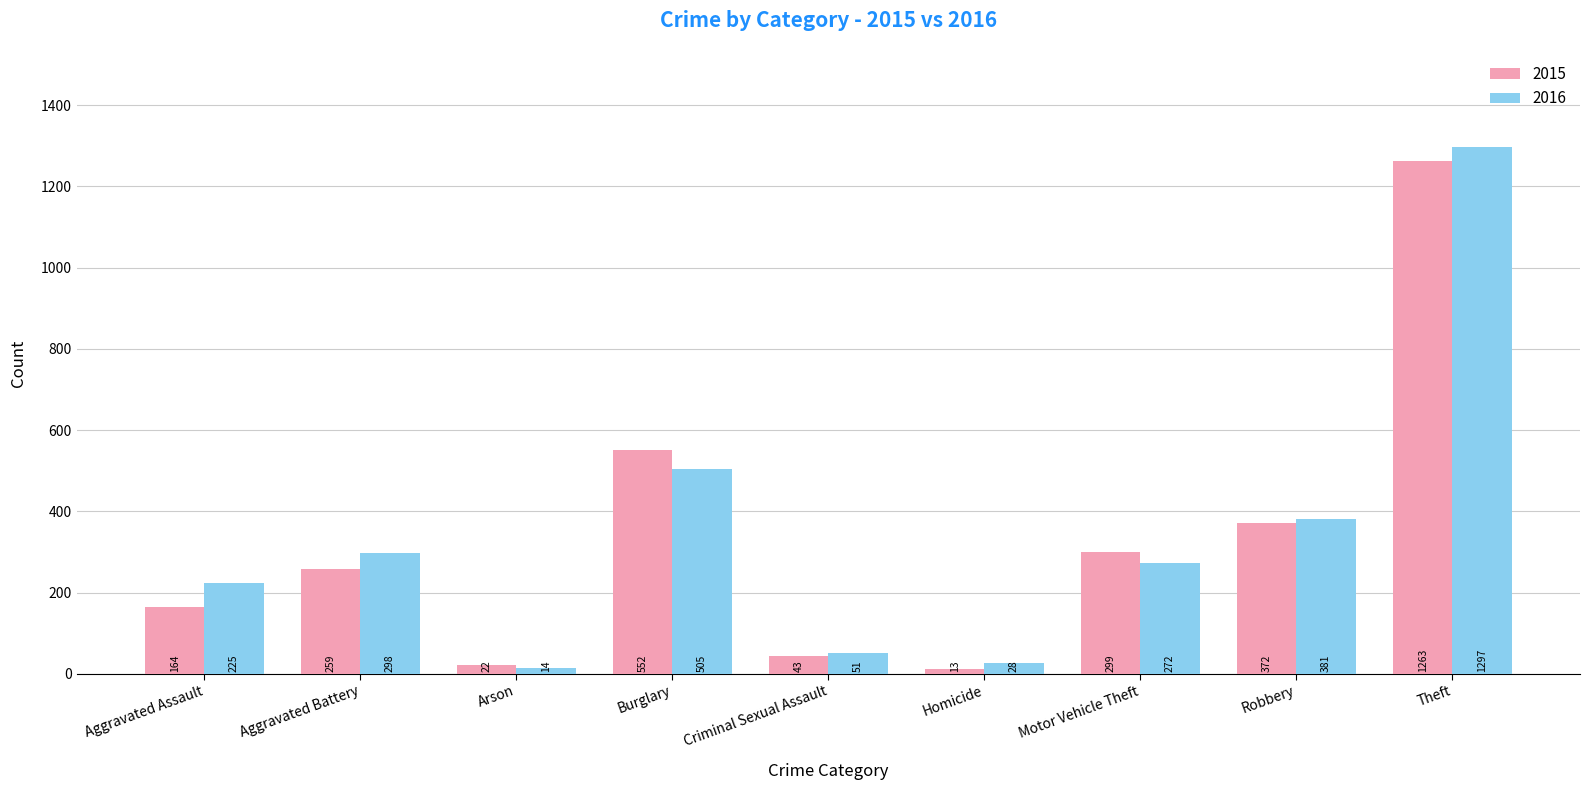

Count the number of data series in this chart.

2